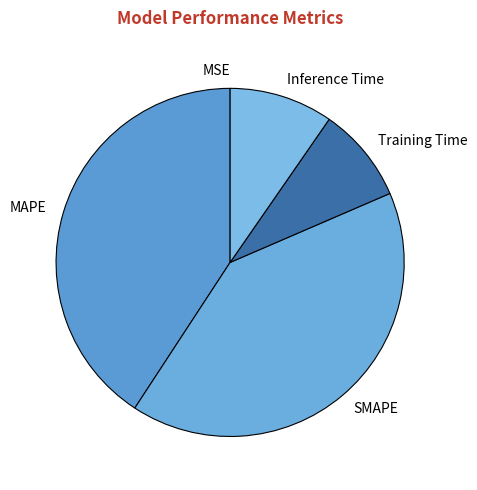

Is MAPE the majority of the pie?

No